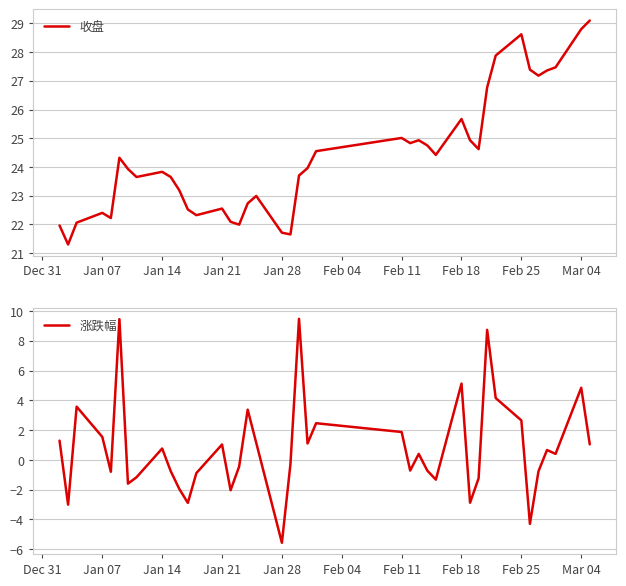

What is the highest value of the 收盘 series?

29.1